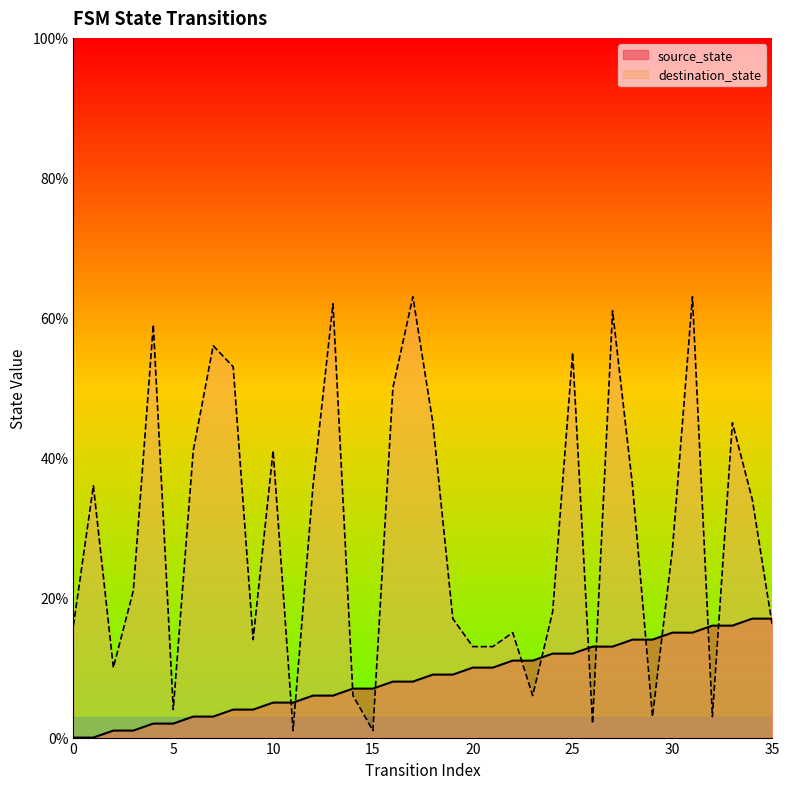

Rank the series by their maximum value, from lowest to highest.

source_state, destination_state